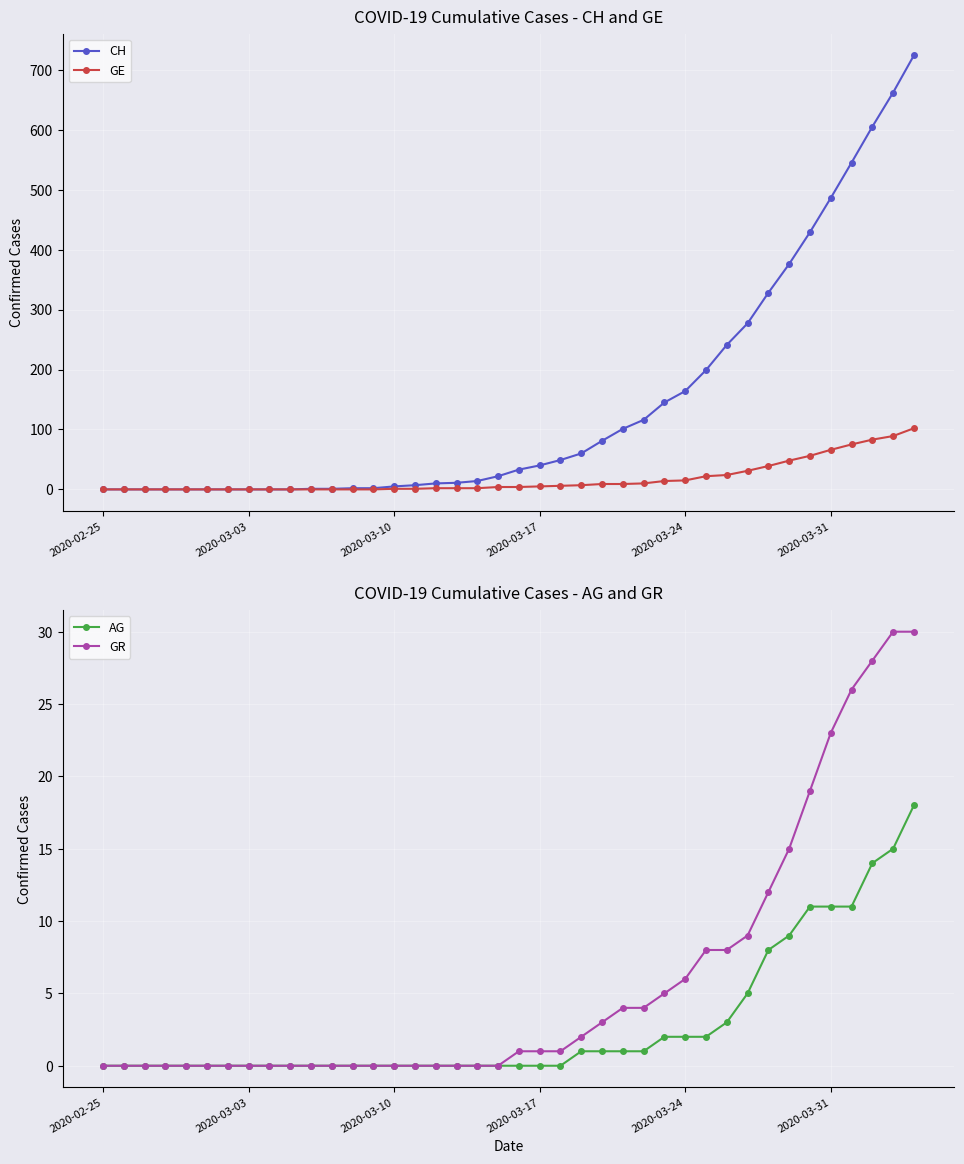

The CH series shows 0 at 2020-02-25. True or false?

True